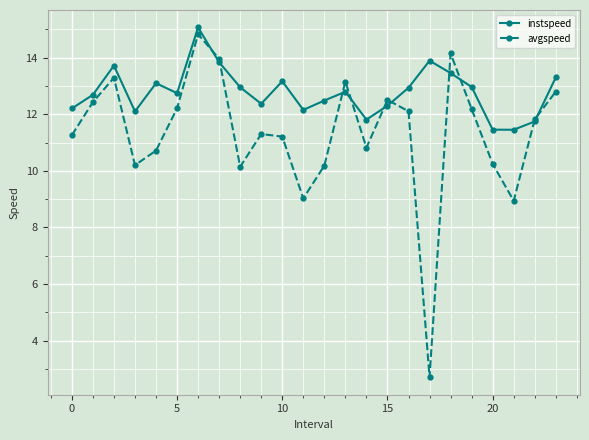

True or false: instspeed has more than 0 points higher than both neighbors.

True